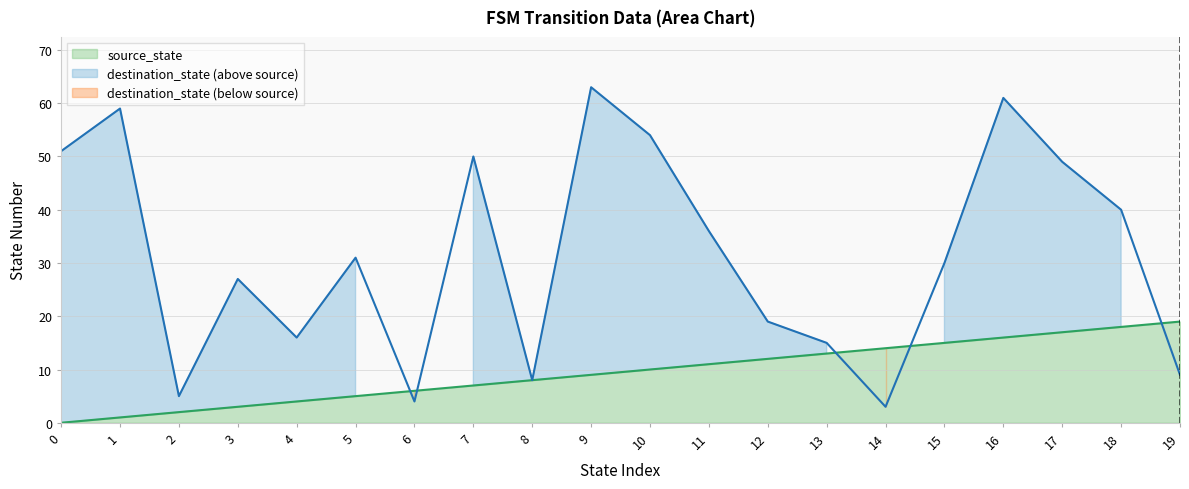

At which label does destination_state reach its minimum?

14